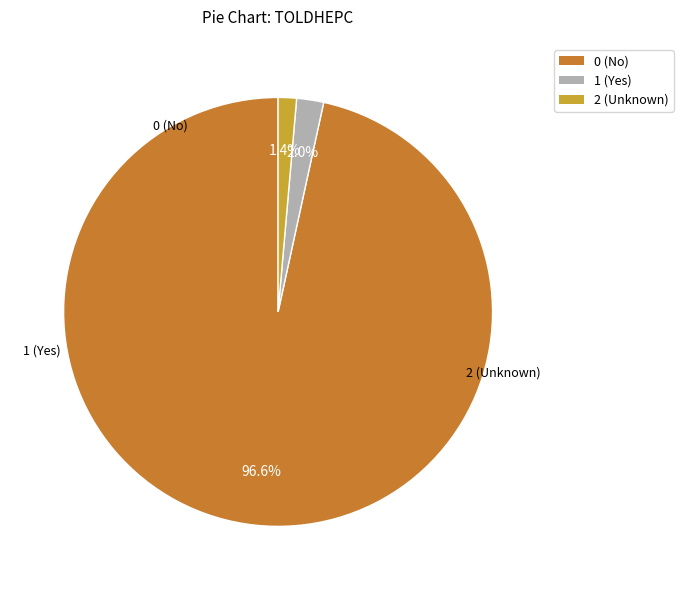

Count the number of slices in the pie.

3